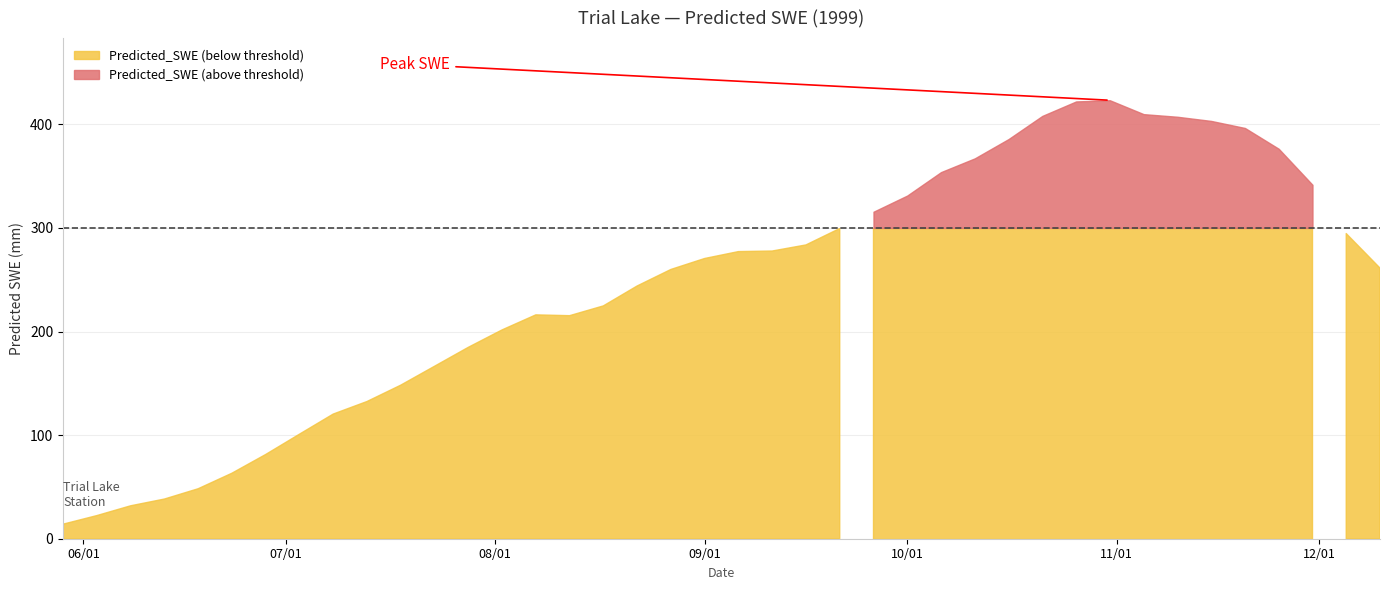

The chart shows a value of 36.6 at 1999-06-03. True or false?

False